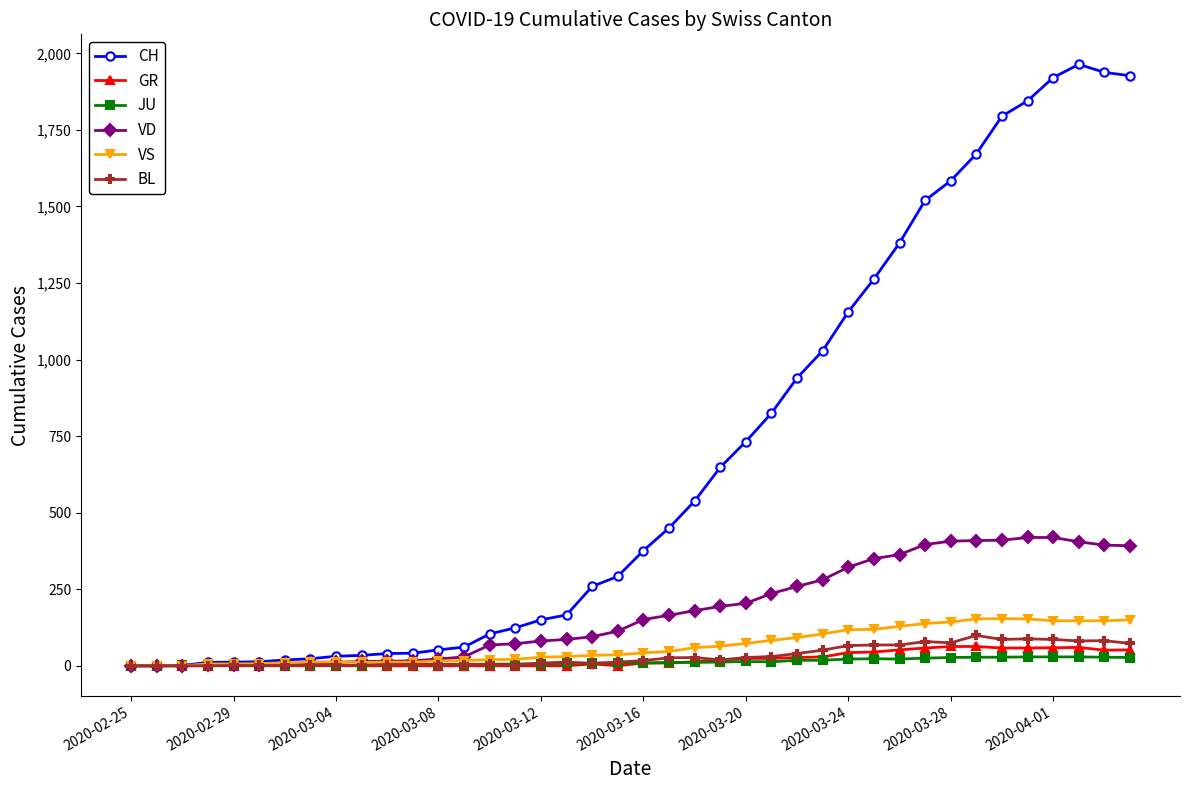

Which series has the largest total across all categories?

CH